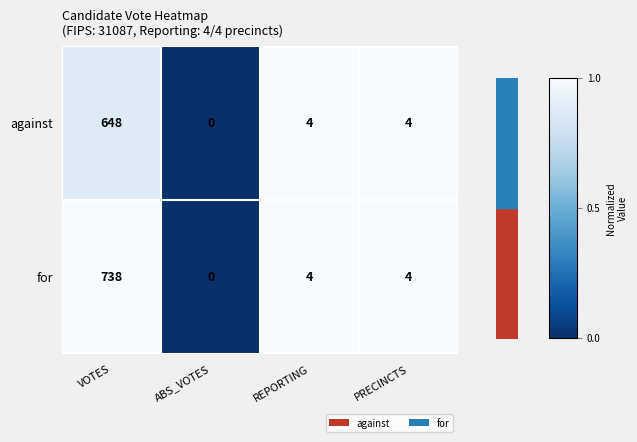

The value of for at REPORTING is 6. True or false?

False